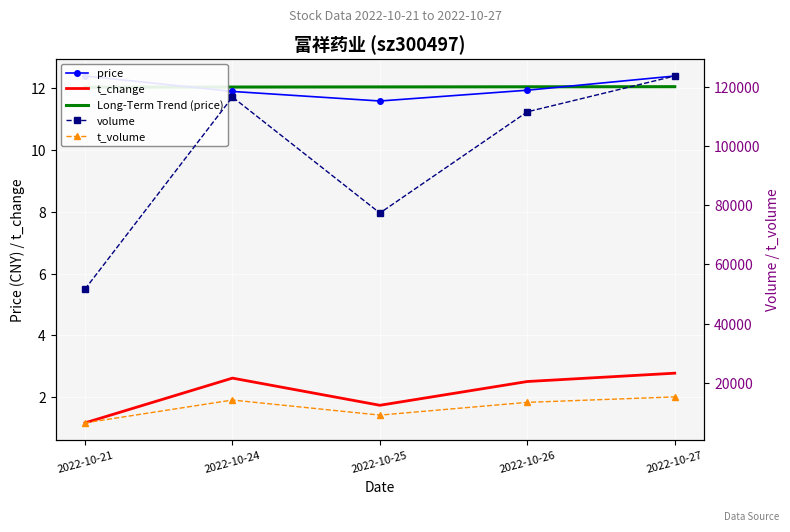

At which label is t_volume closest to 10792?

2022-10-25